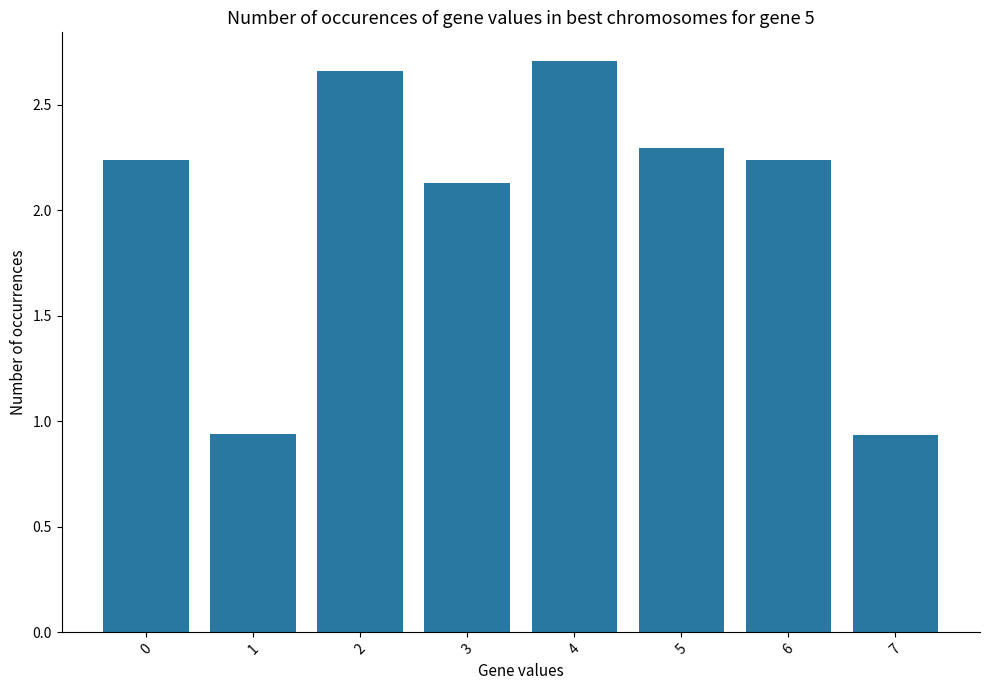

Is it true that the value at 4 is 2.7?

True